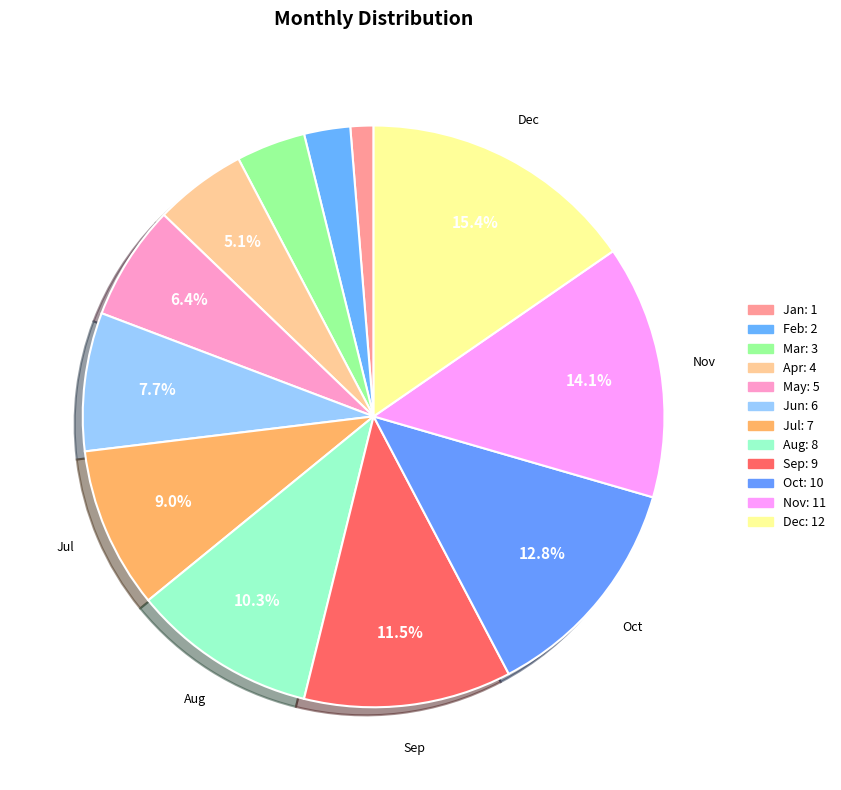

How many slices are in this pie chart?

12